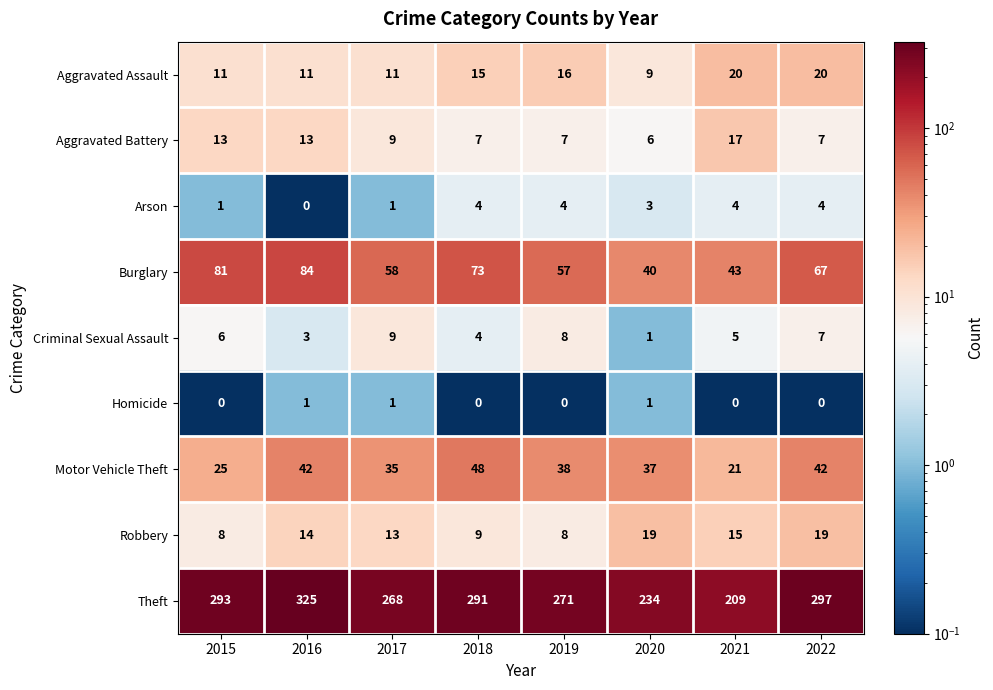

Count the number of data series in this chart.

9